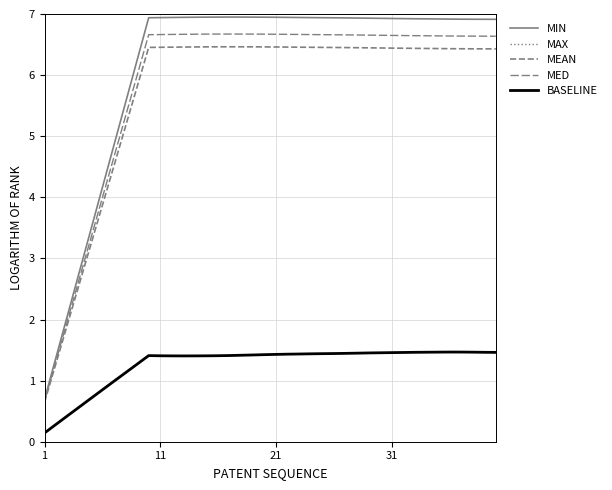

What is the value of the BASELINE point at the 28th from the left?

1.4